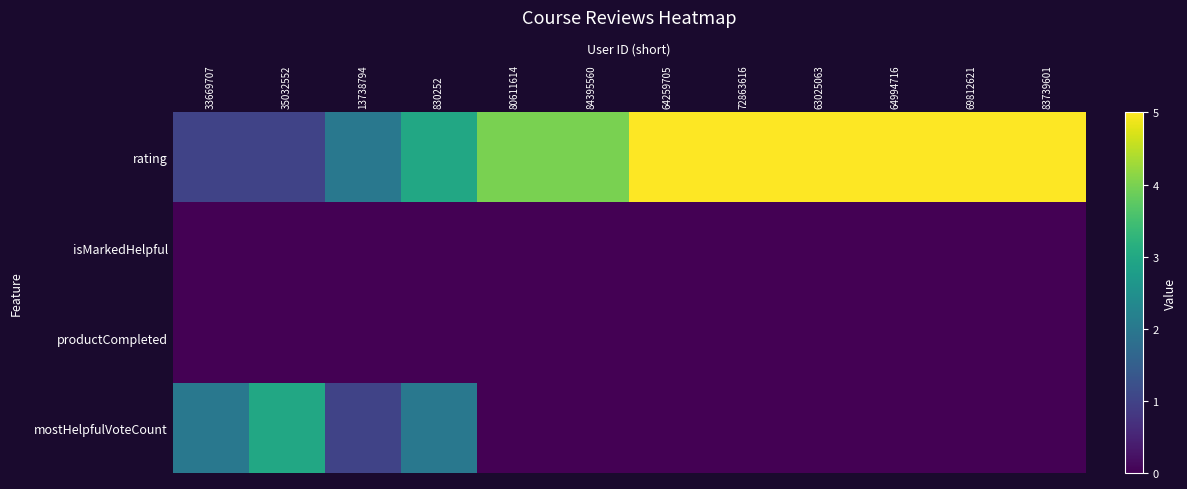

Rank the series at 80611614 from highest to lowest value.

rating, isMarkedHelpful, productCompleted, mostHelpfulVoteCount